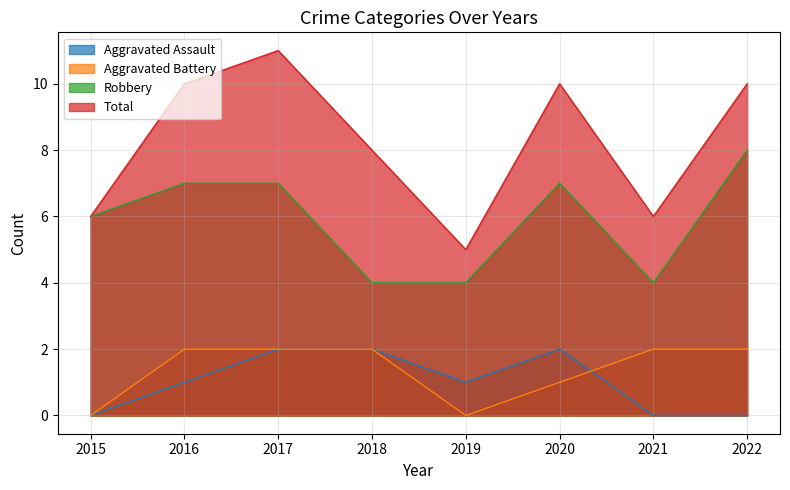

What is the greatest value displayed?

11